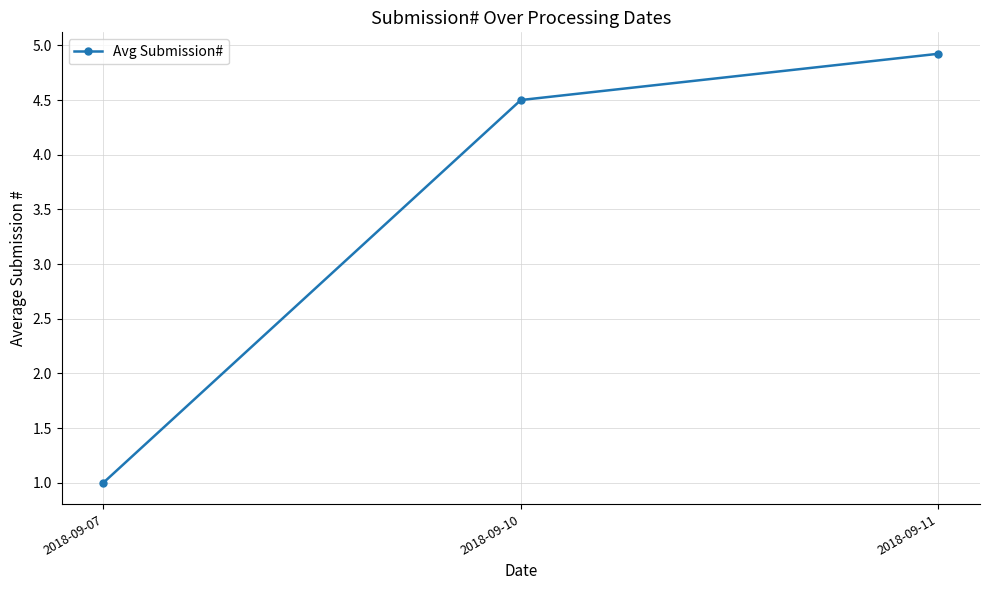

Is this an area chart (filled region under the line)?

No